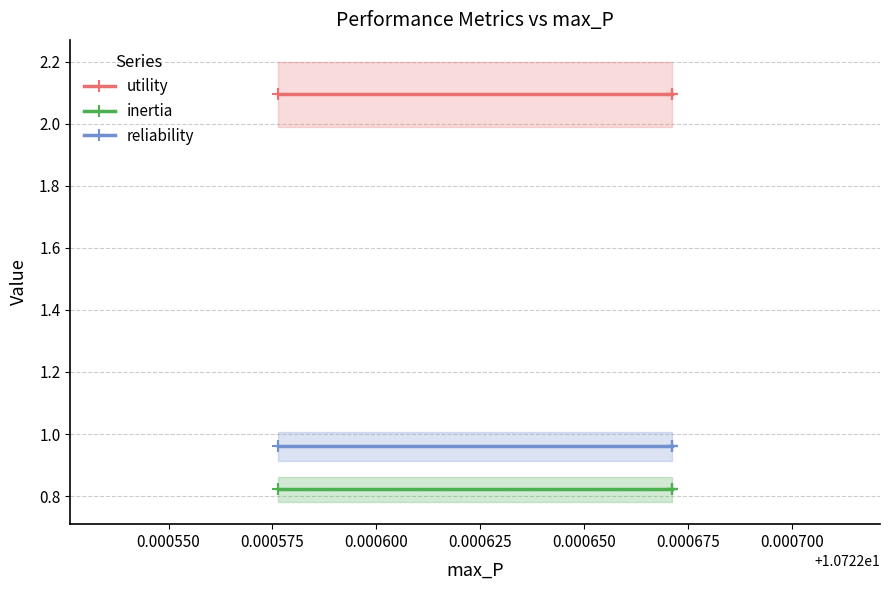

What is the difference between the highest and lowest values at 0.000550?

1.3